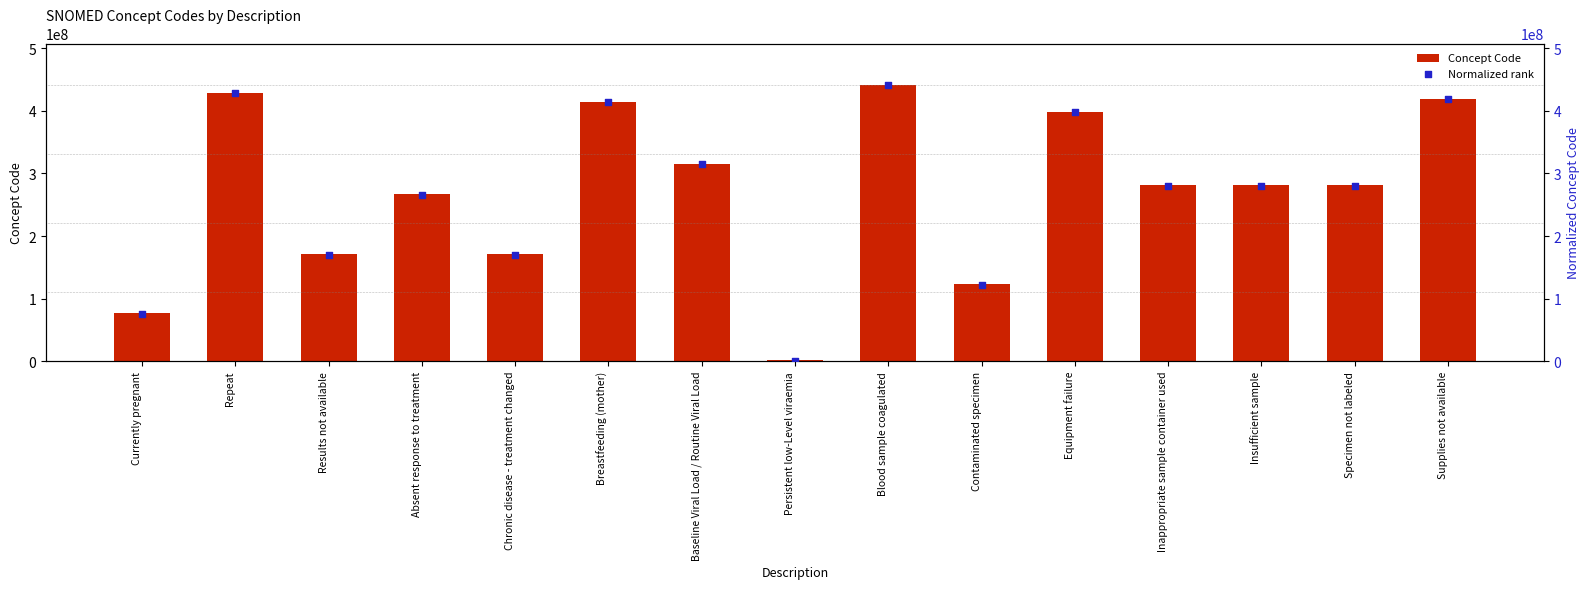

What are all the series names shown in the legend?

Concept Code, Normalized rank